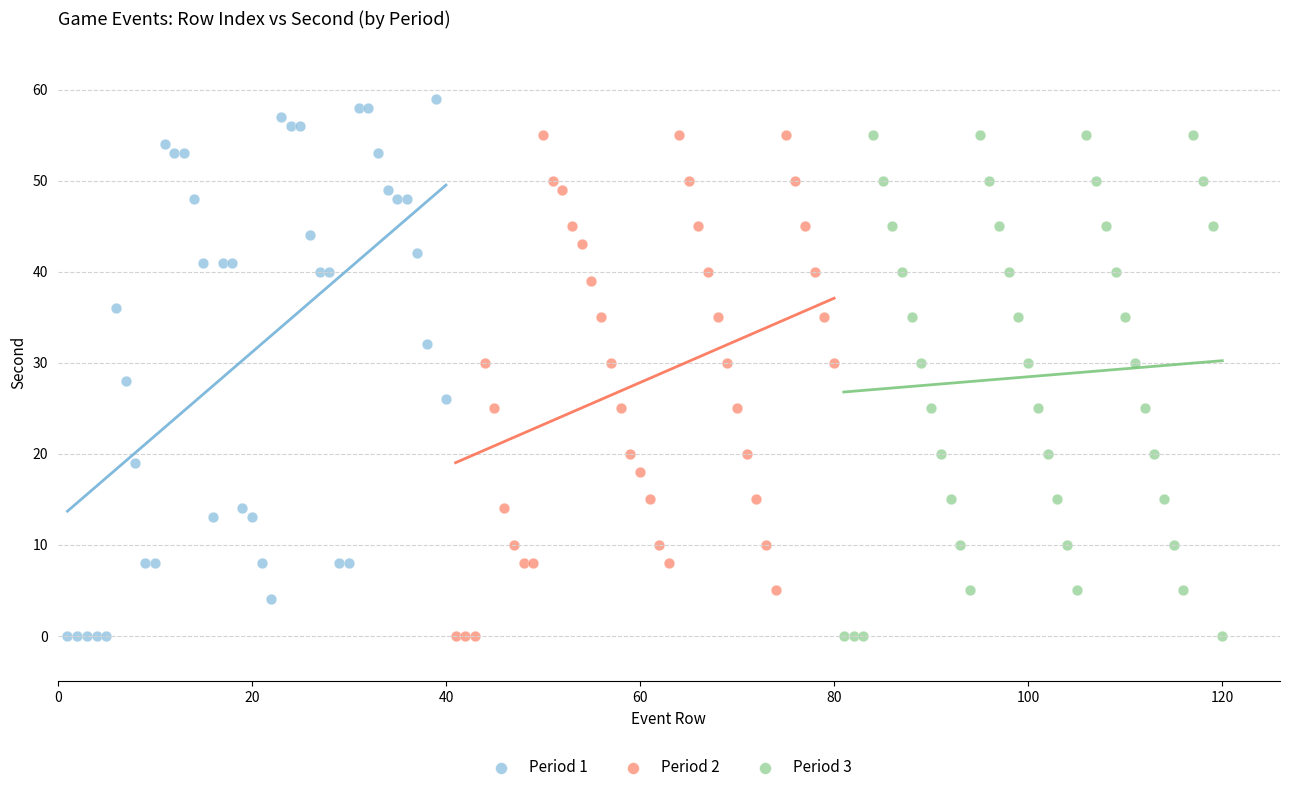

Which series has the widest spread of Y values?

Period 1